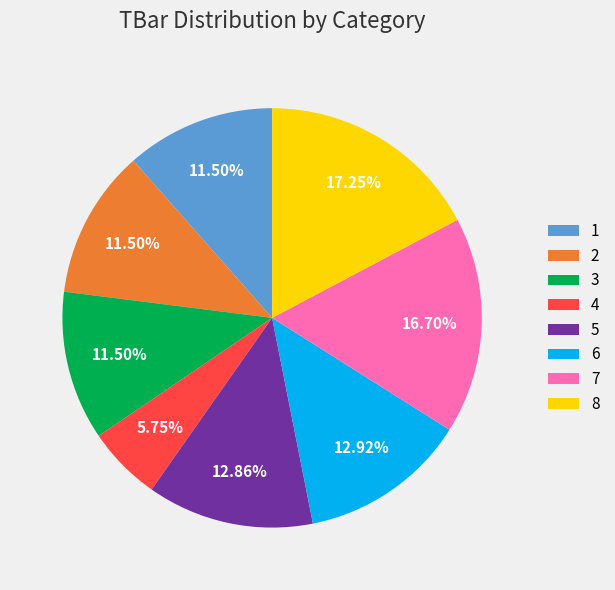

To the nearest percent, what is the combined percentage of 8 and 2?

29%